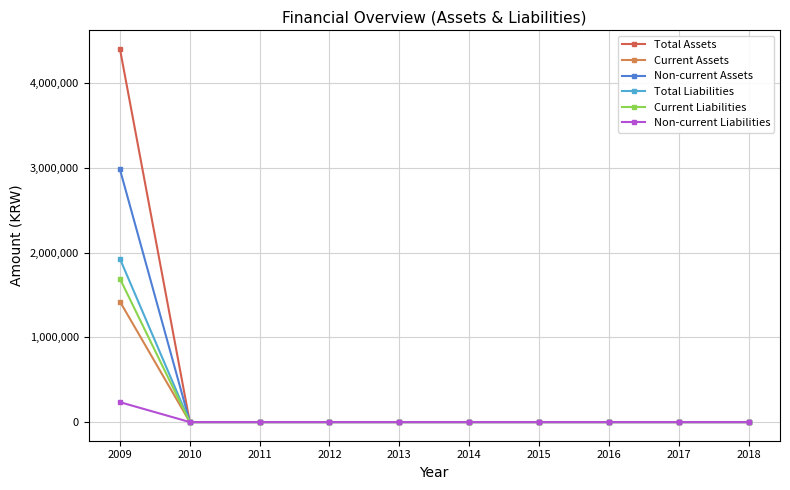

Is the value of Total Liabilities at 2016 greater than the value of Total Assets at 2017?

No